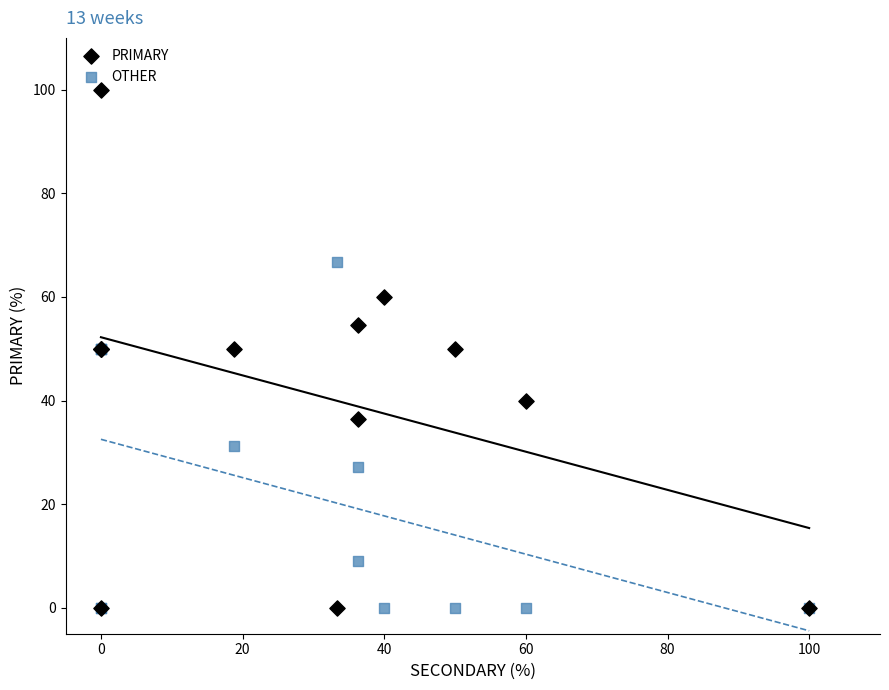

Which series has the widest spread of Y values?

PRIMARY